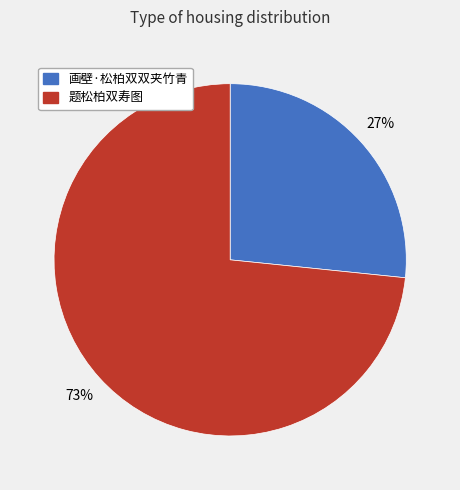

How many slices are in this pie chart?

2